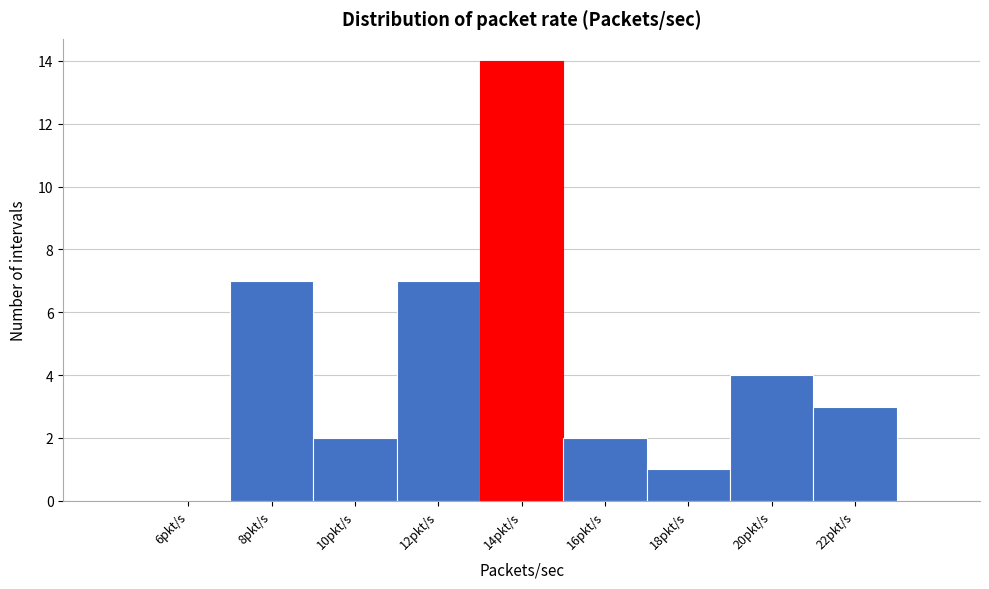

Reading left to right, list all the values displayed in this chart.

6pkt/s=0	8pkt/s=7	10pkt/s=2	12pkt/s=7	14pkt/s=14	16pkt/s=2	18pkt/s=1	20pkt/s=4	22pkt/s=3